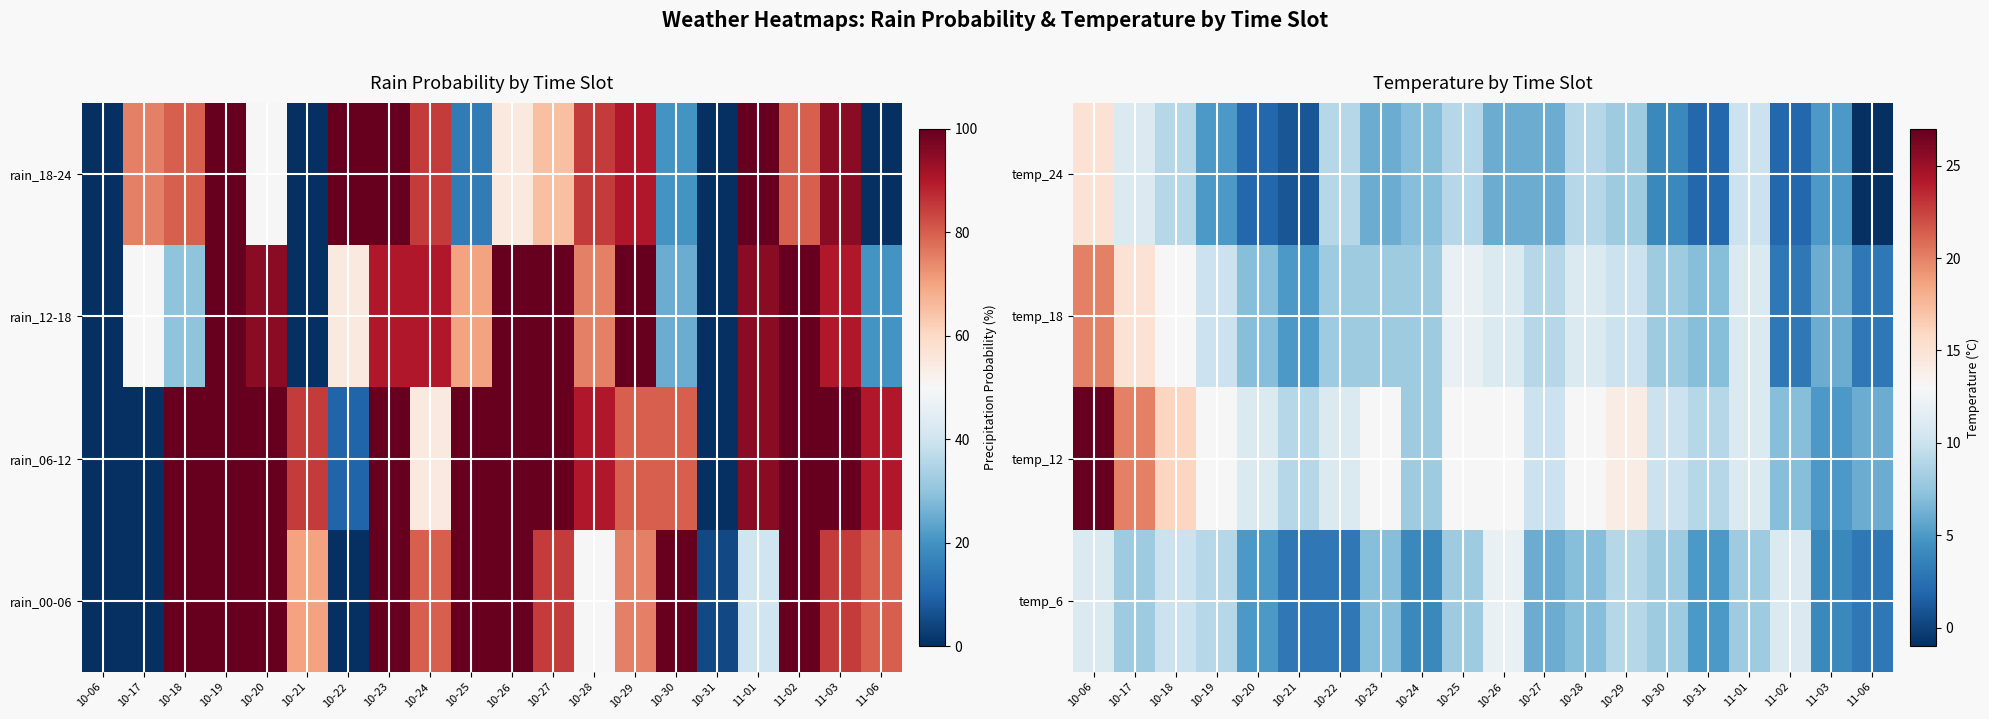

At how many categories does at least one series exceed 17?

2